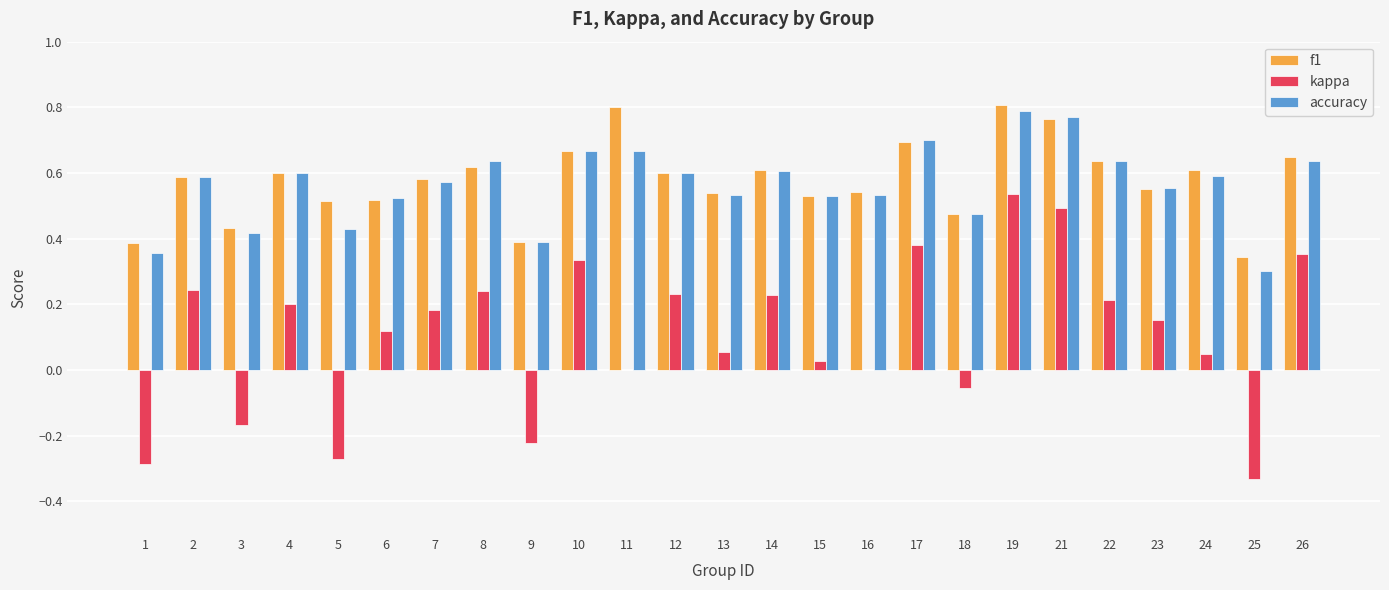

How many categories are shown in the chart?

25